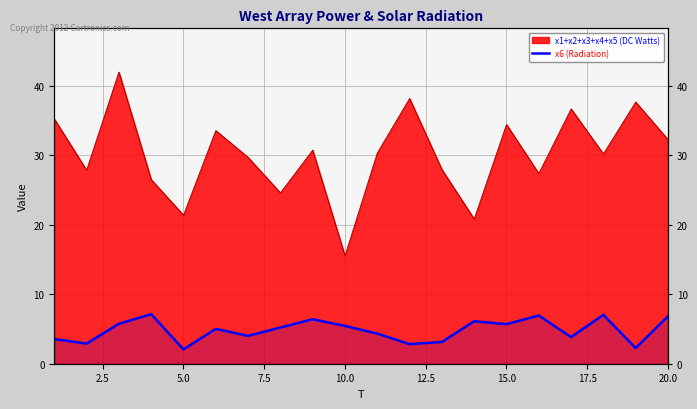

What is the difference between the second highest and minimum values?

5.0